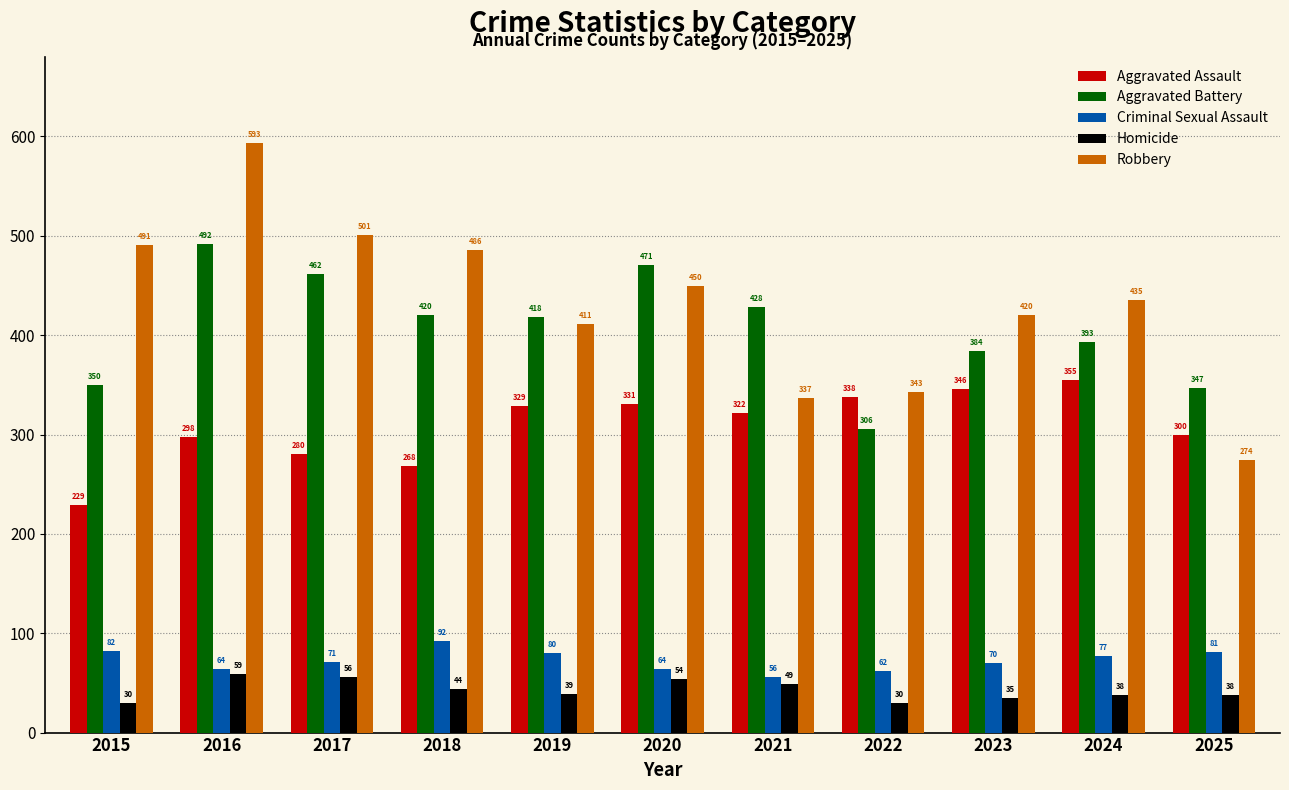

Read the Criminal Sexual Assault value at 2020.

64